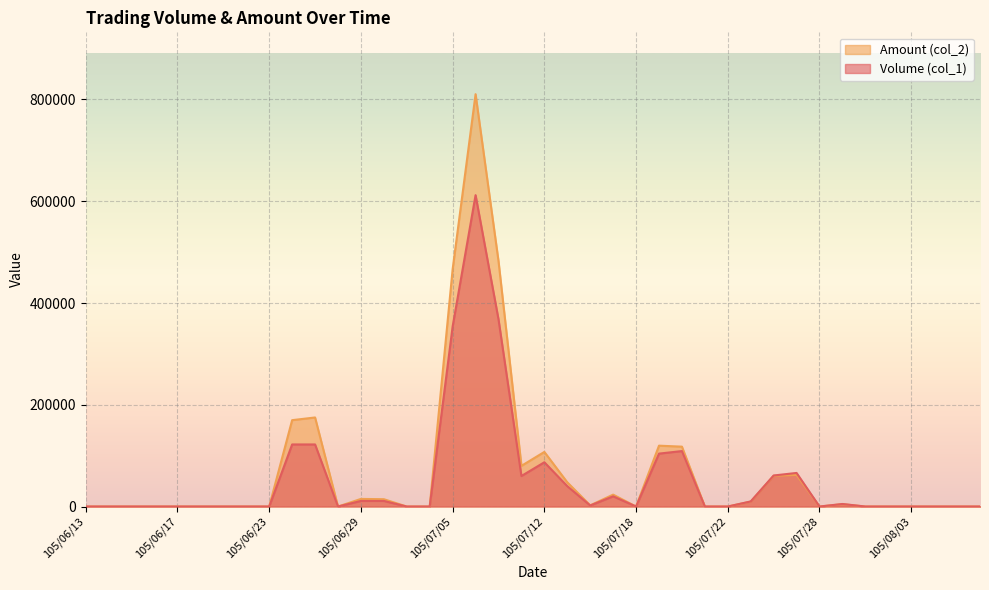

What are all the series names shown in the legend?

Amount (col_2), Volume (col_1)